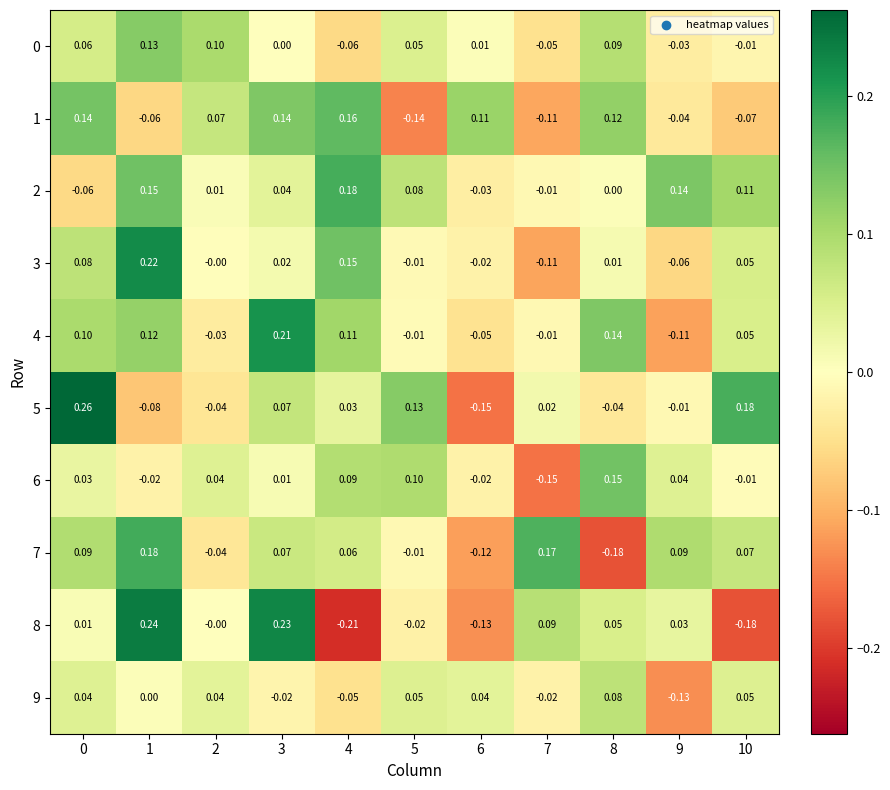

Is the value of 9 at 8 greater than the value of 2 at 0?

Yes